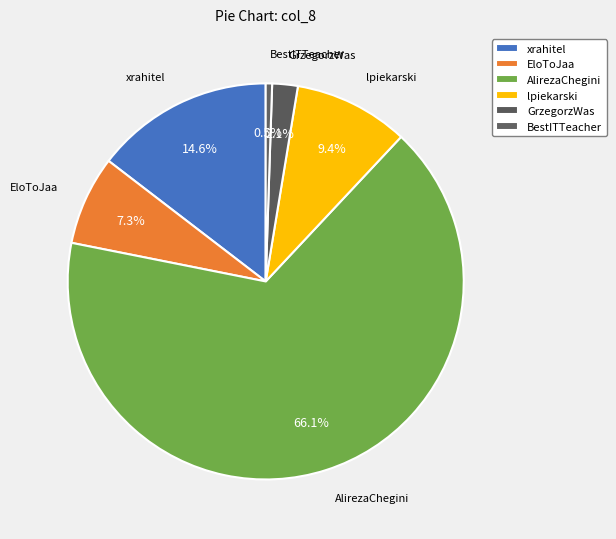

Is it true that GrzegorzWas is 2% of the pie?

True